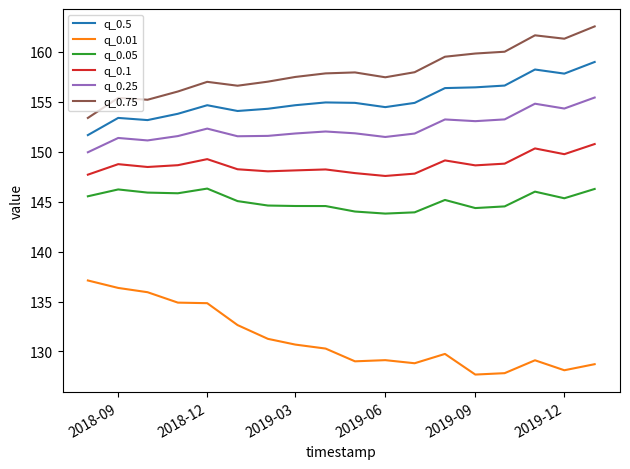

What is the highest value of the q_0.5 series?

159.0